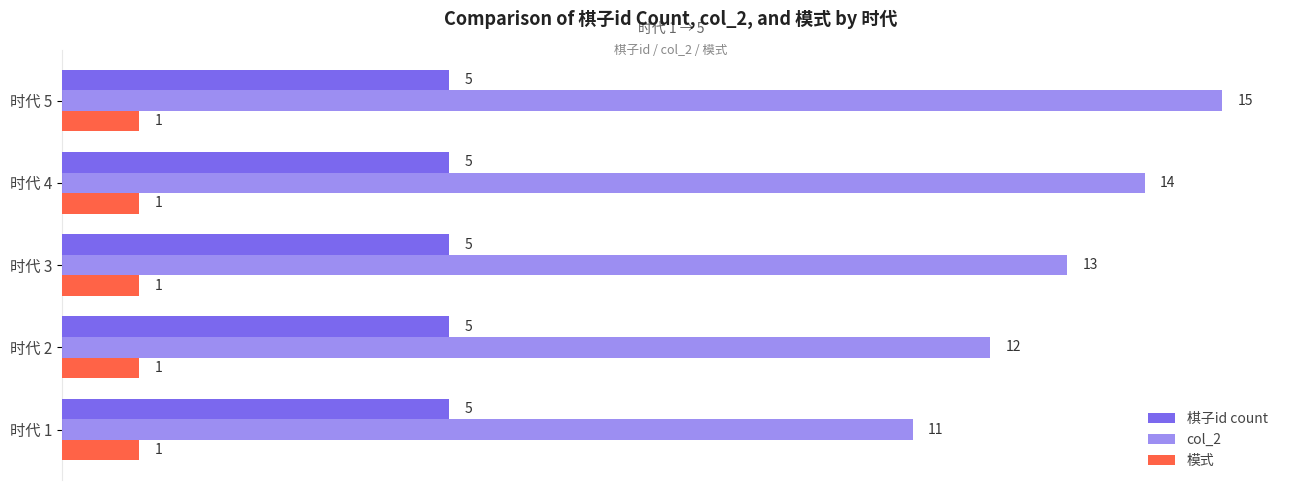

How many distinct data groups are displayed?

3